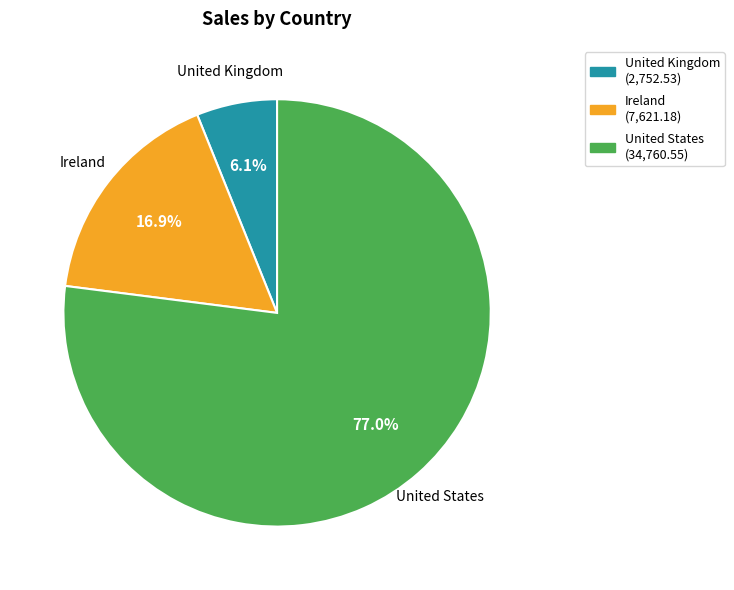

Which category accounts for the majority?

United States